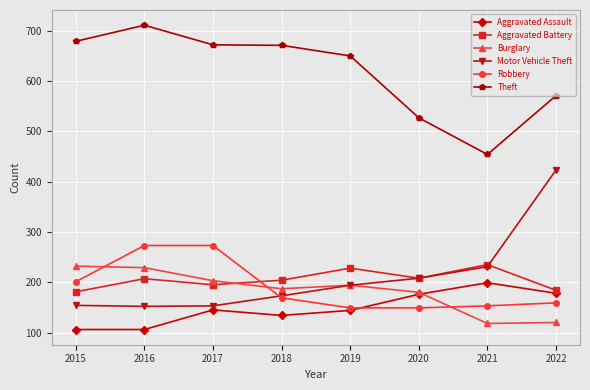

Is the value of Motor Vehicle Theft at 2019 greater than the value of Burglary at 2022?

Yes